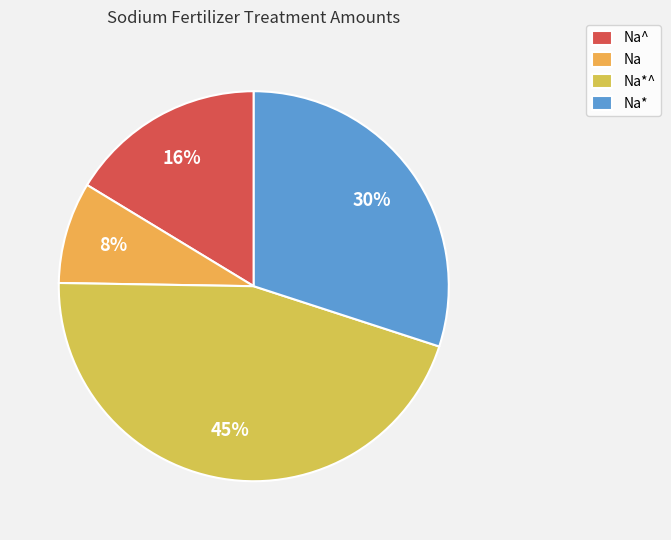

Is the sum of Na^ and Na* greater than half?

No